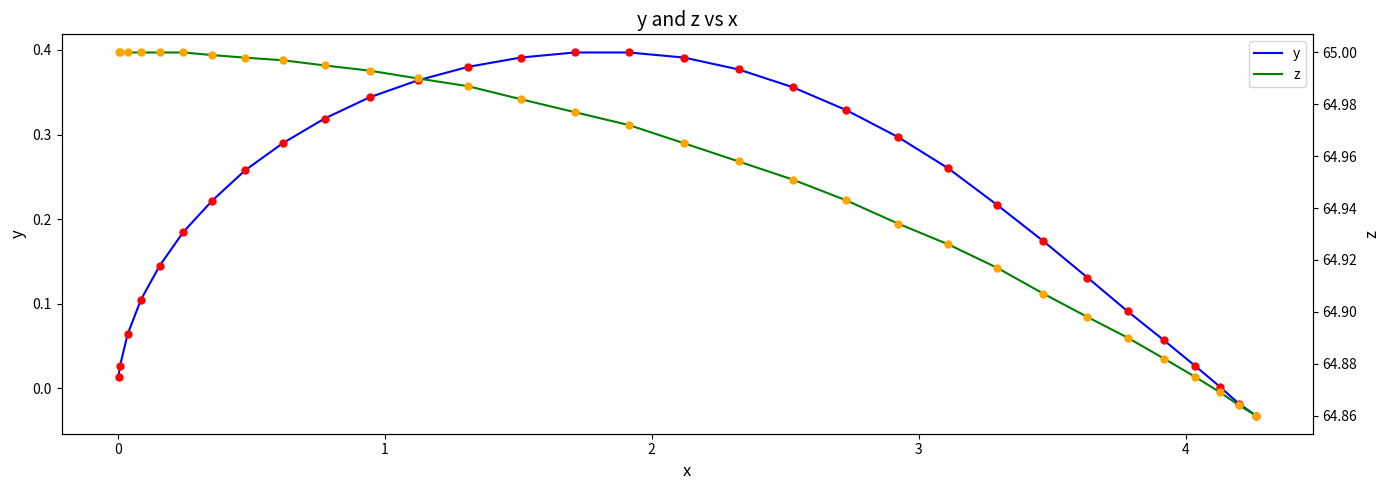

What are all the series names shown in the legend?

y, z